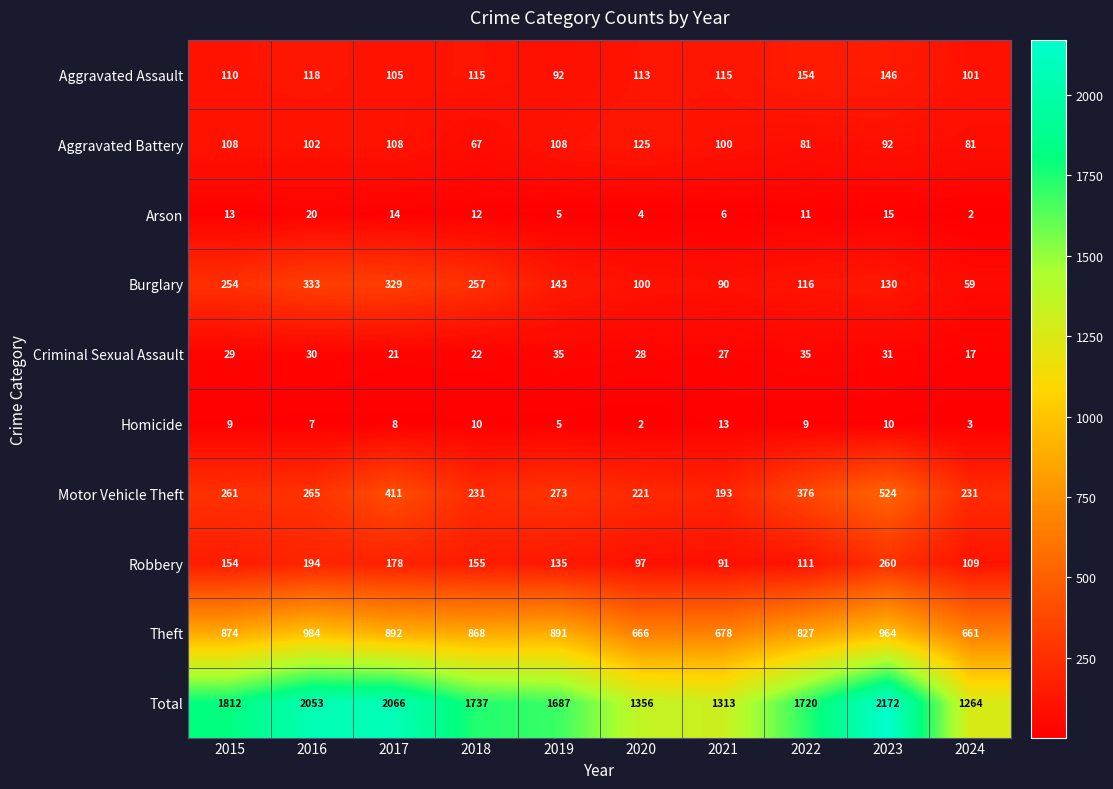

What is the total value across all series at 2015?

3624